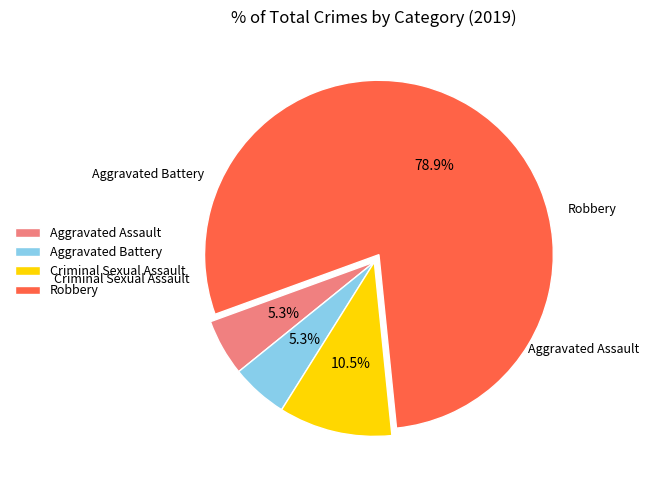

True or false: Aggravated Battery accounts for 5% of the total.

True